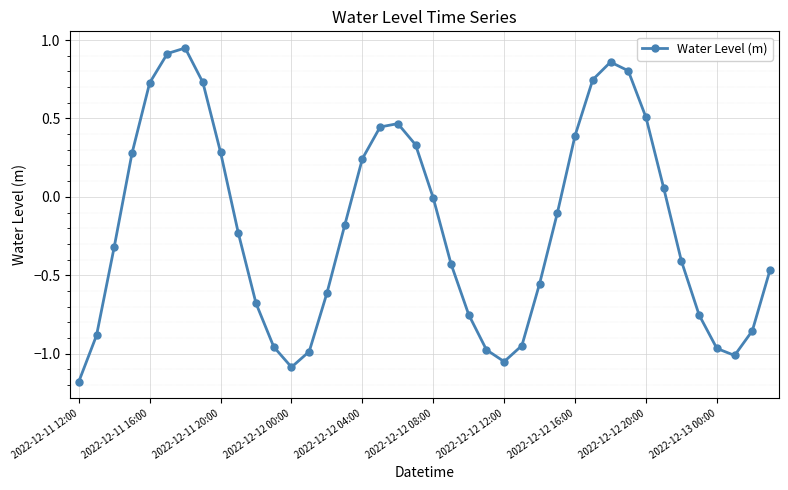

What is the minimum value shown in the chart?

-1.2